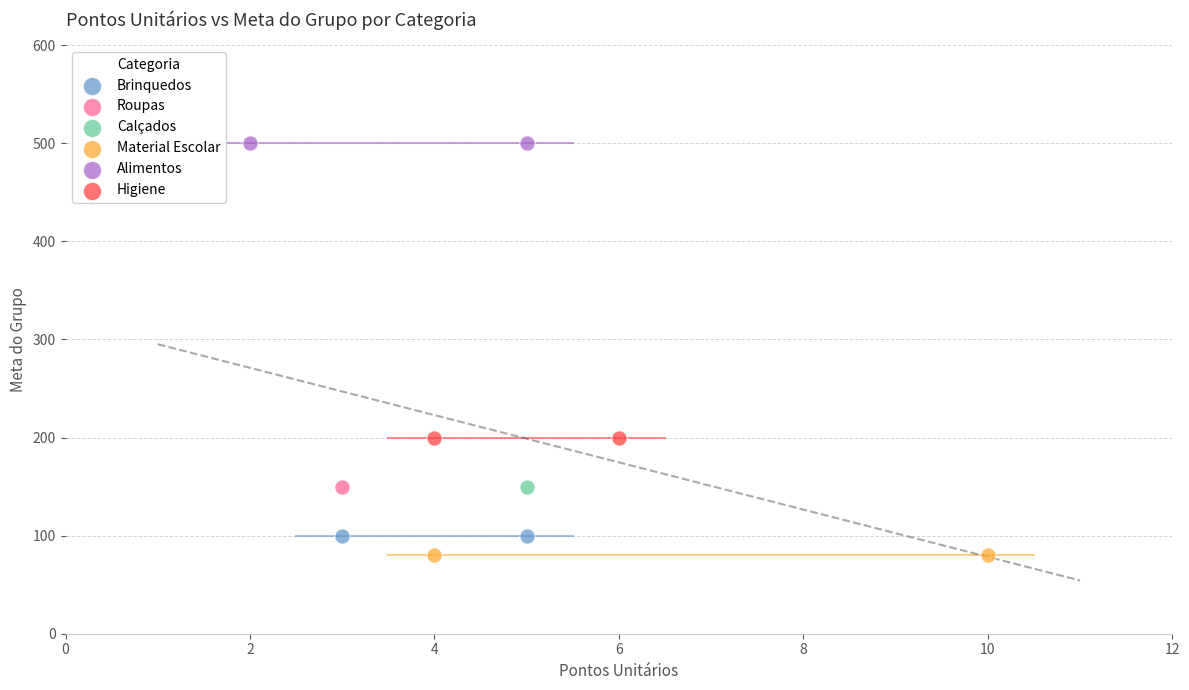

What are all the series names shown in the legend?

Brinquedos, Roupas, Calçados, Material Escolar, Alimentos, Higiene